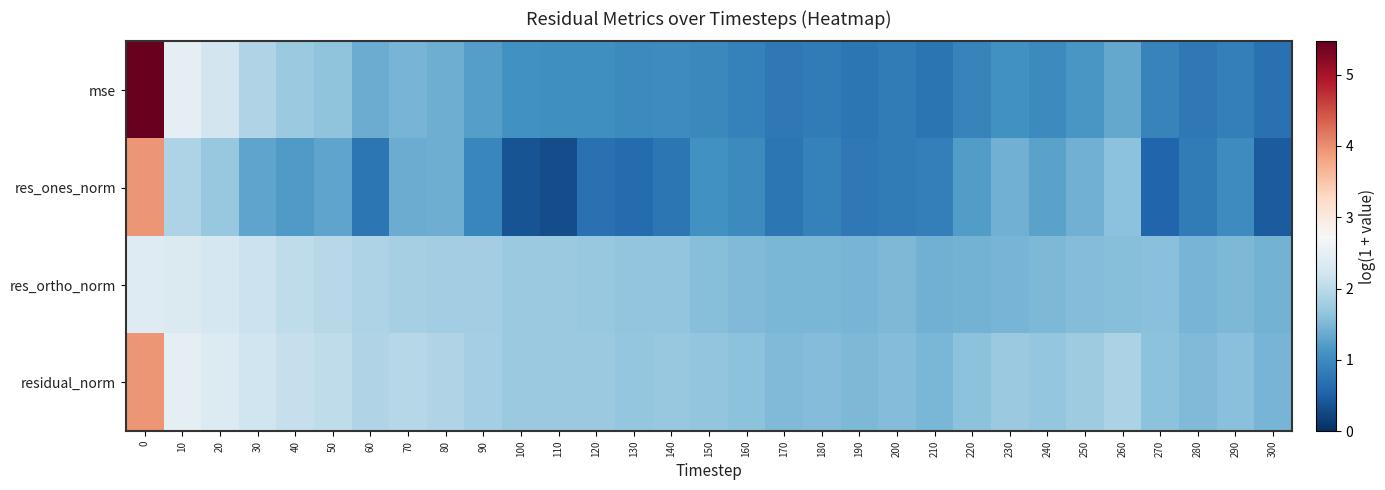

Count the number of categories in the chart.

31